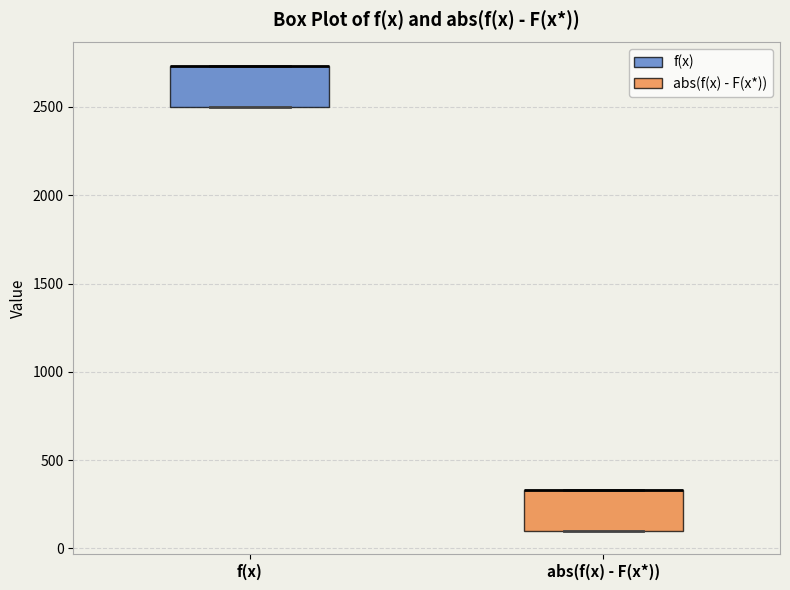

Reading left to right, transcribe this box plot: for each box, give where its median line is, the range the box spans, and where its two whiskers end, as read against the y-axis. The values are not printed on the chart, so give them approximately, as read against the axis.

f(x): median 2750 (drawn on the box's upper edge), box 2500 to 2750, whiskers 2500 to 2750
abs(f(x) - F(x*)): median 350 (drawn on the box's upper edge), box 100 to 350, whiskers 100 to 350